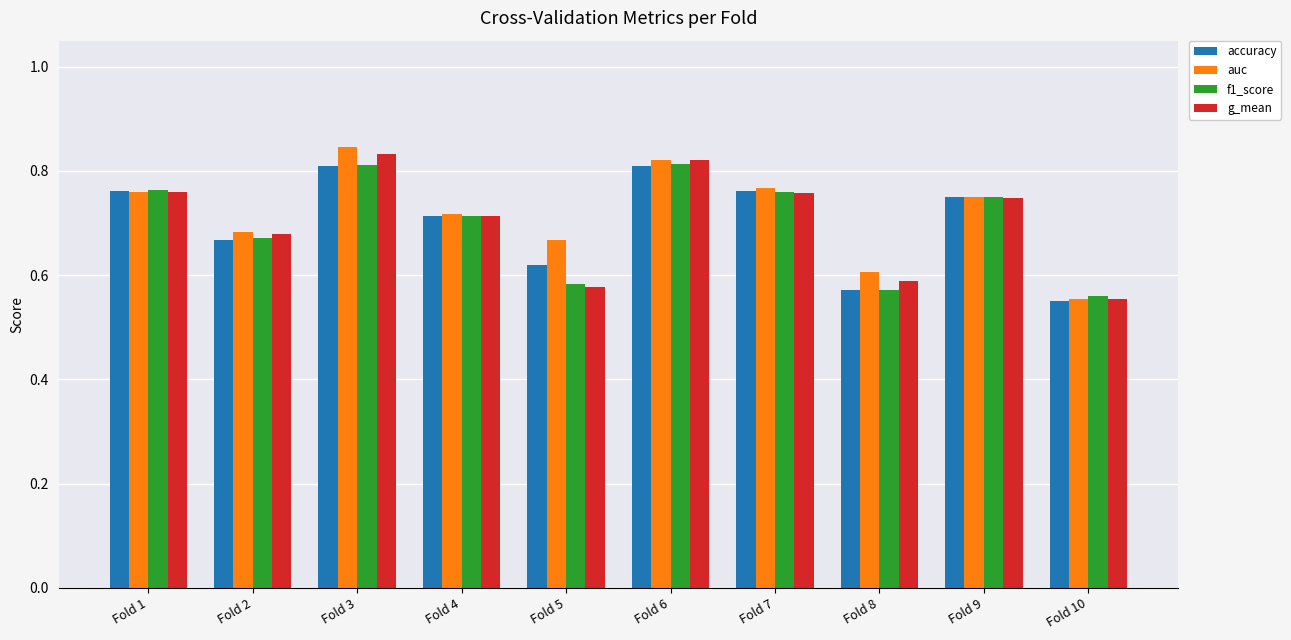

Which label corresponds to the smallest value in the chart?

Fold 10